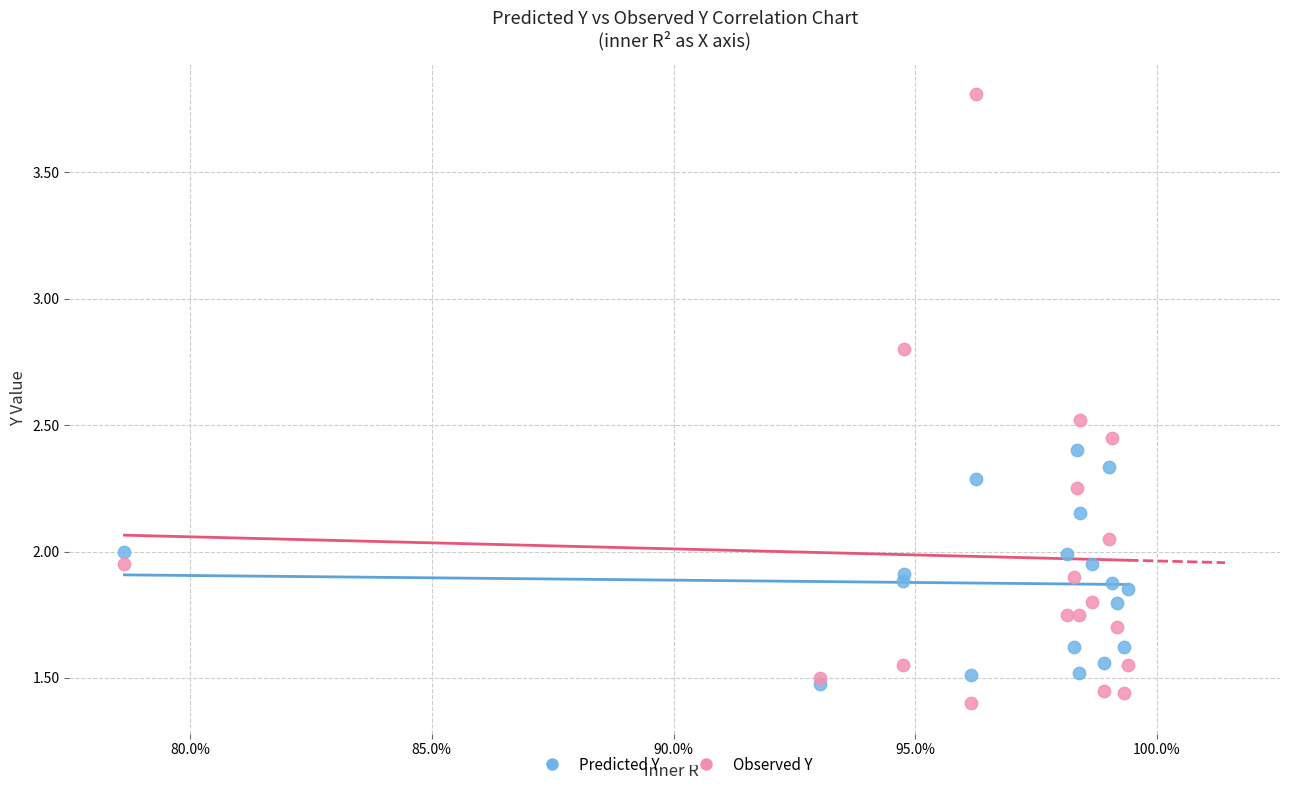

Which series contains the highest Y value?

Observed Y